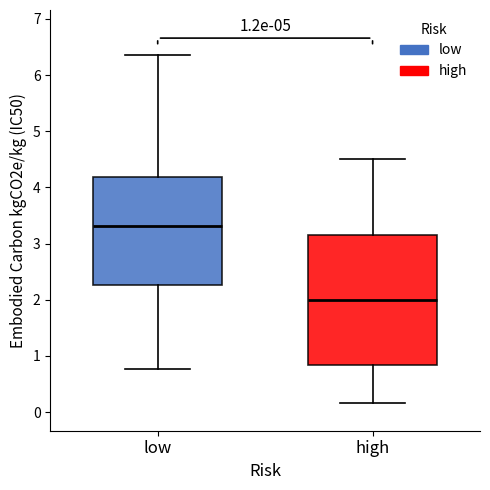

Which box's median line is the lowest?

high